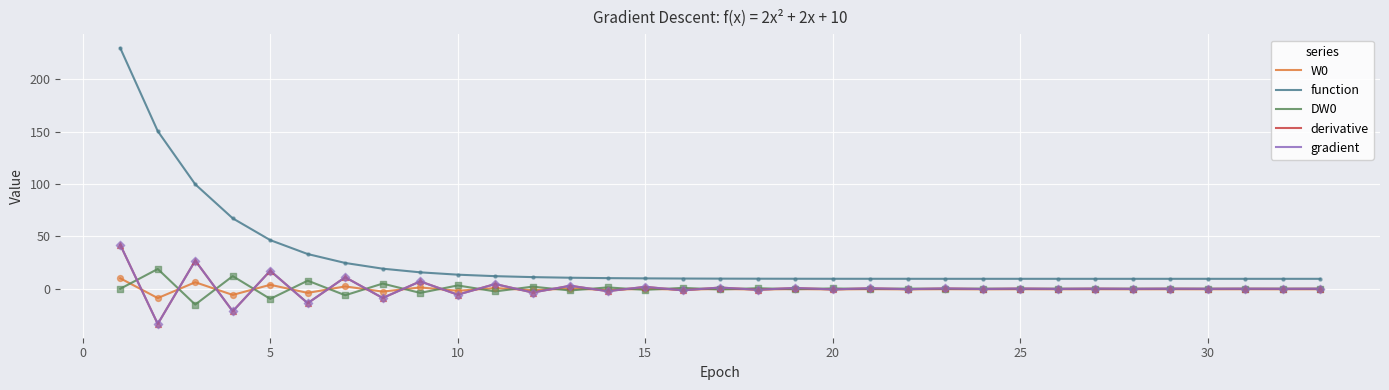

Does the chart have visible grid lines?

Yes